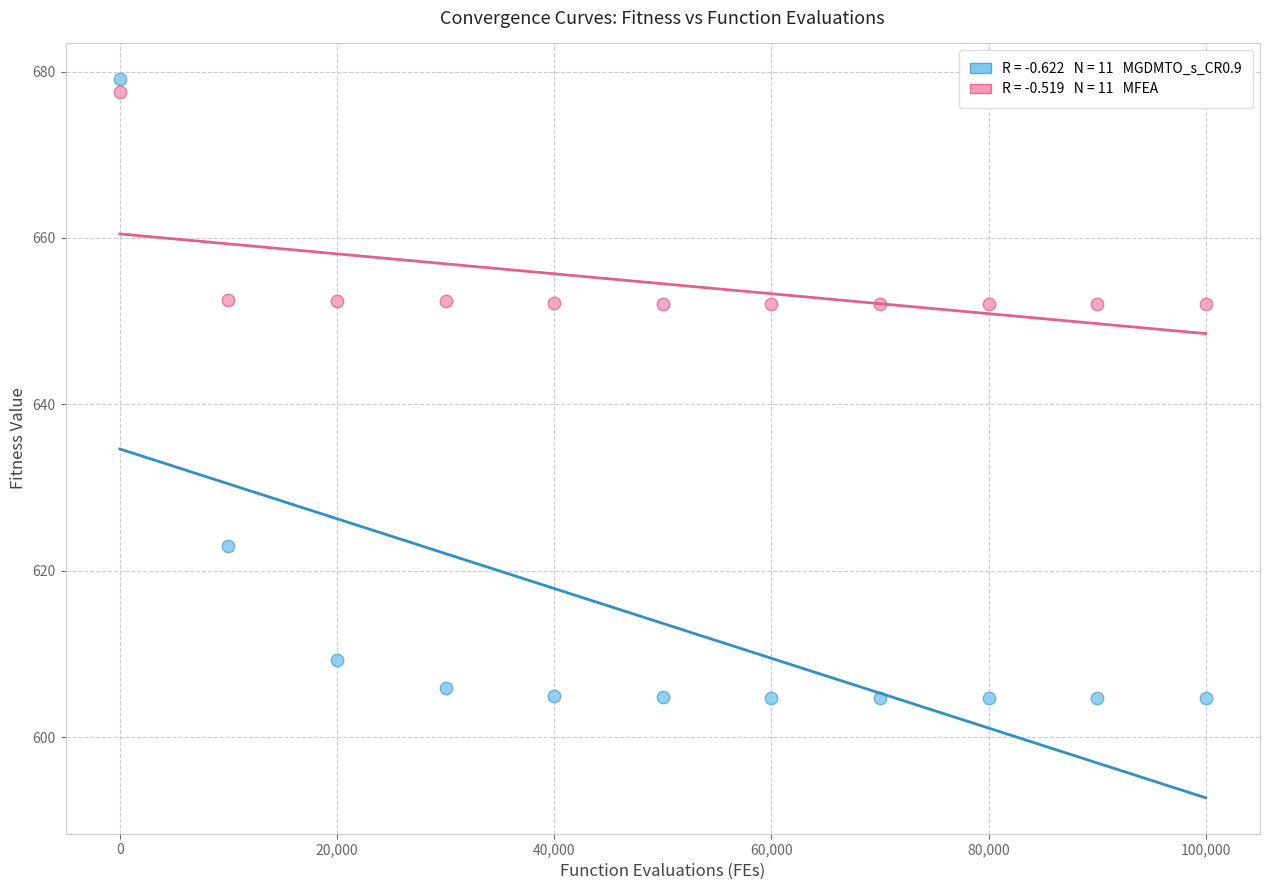

Across all data points, what is the range of Y values (max minus min)?

74.4